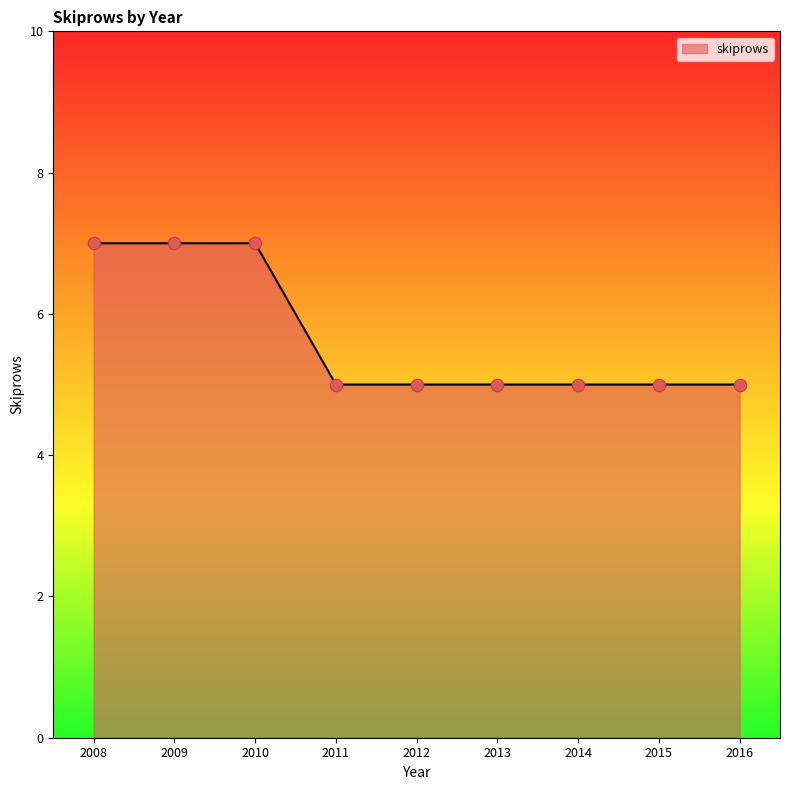

Approximately how many times larger is the value at 2008 compared to 2014?

1.4